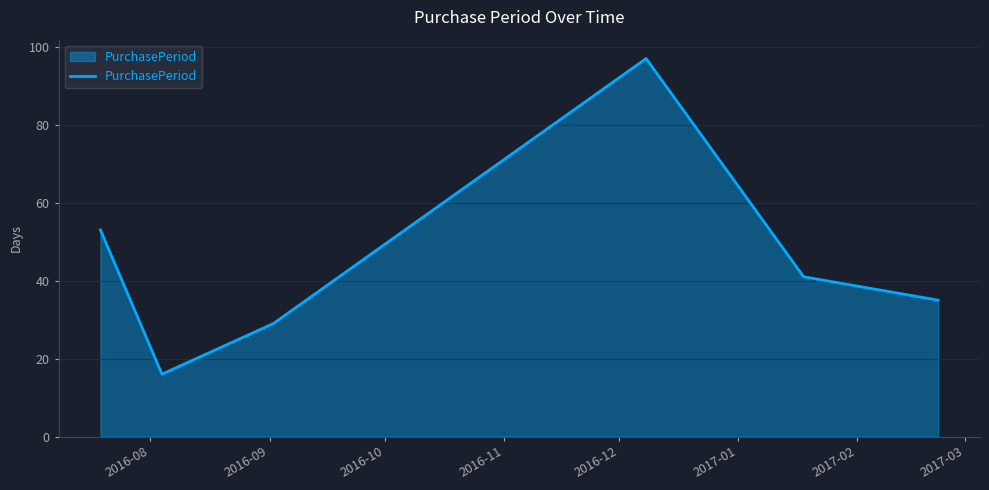

How many interior local peaks (higher than both neighbors) does the data have?

1